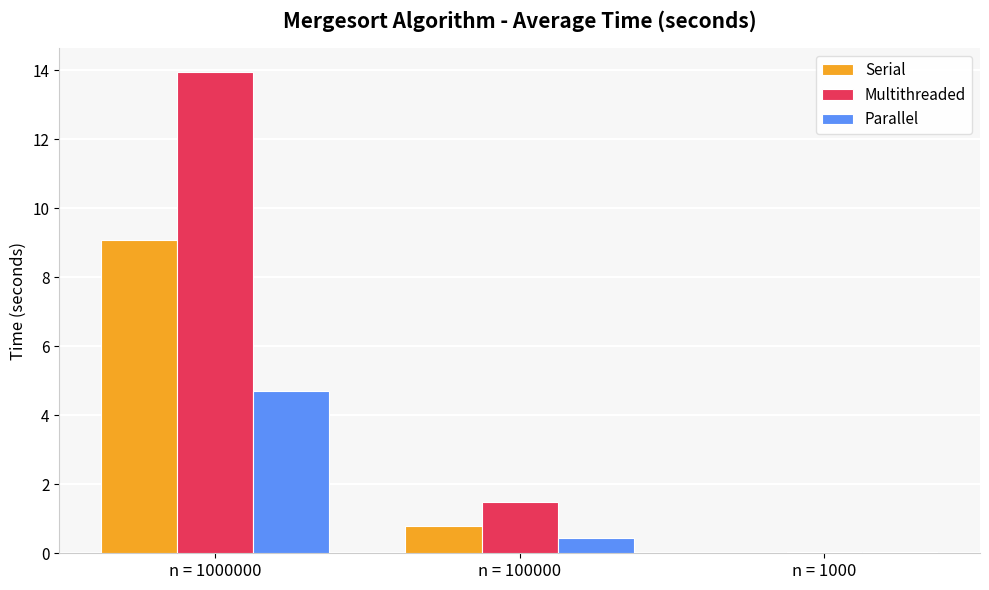

Which series has the widest spread of values?

Multithreaded